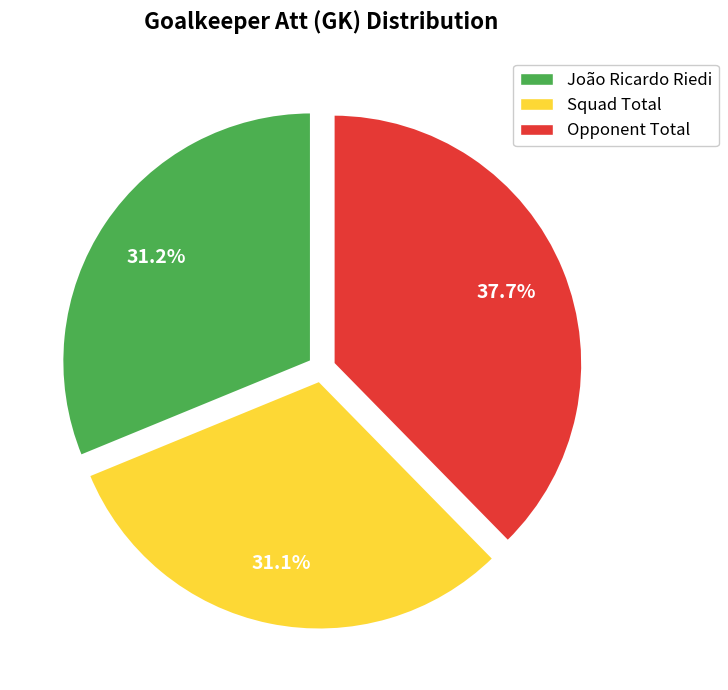

To the nearest percent, what is the difference between the Squad Total and Opponent Total slice percentages?

7%